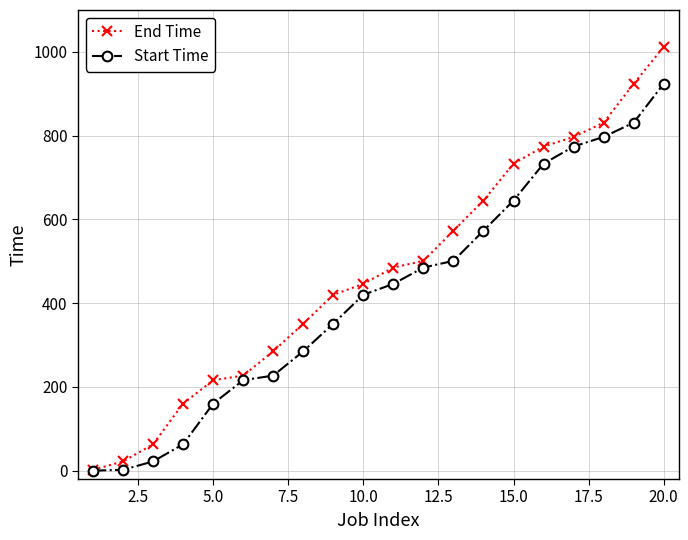

Rank the series by their average value, from lowest to highest.

Start Time, End Time